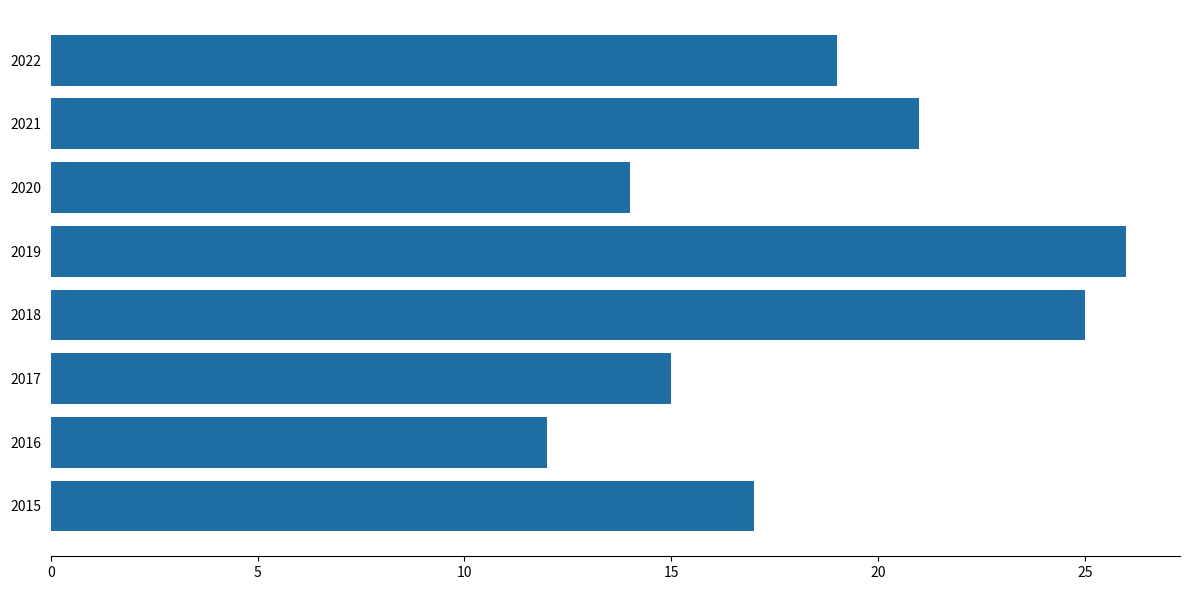

List the labels in order of value, smallest first.

2016, 2020, 2017, 2015, 2022, 2021, 2018, 2019